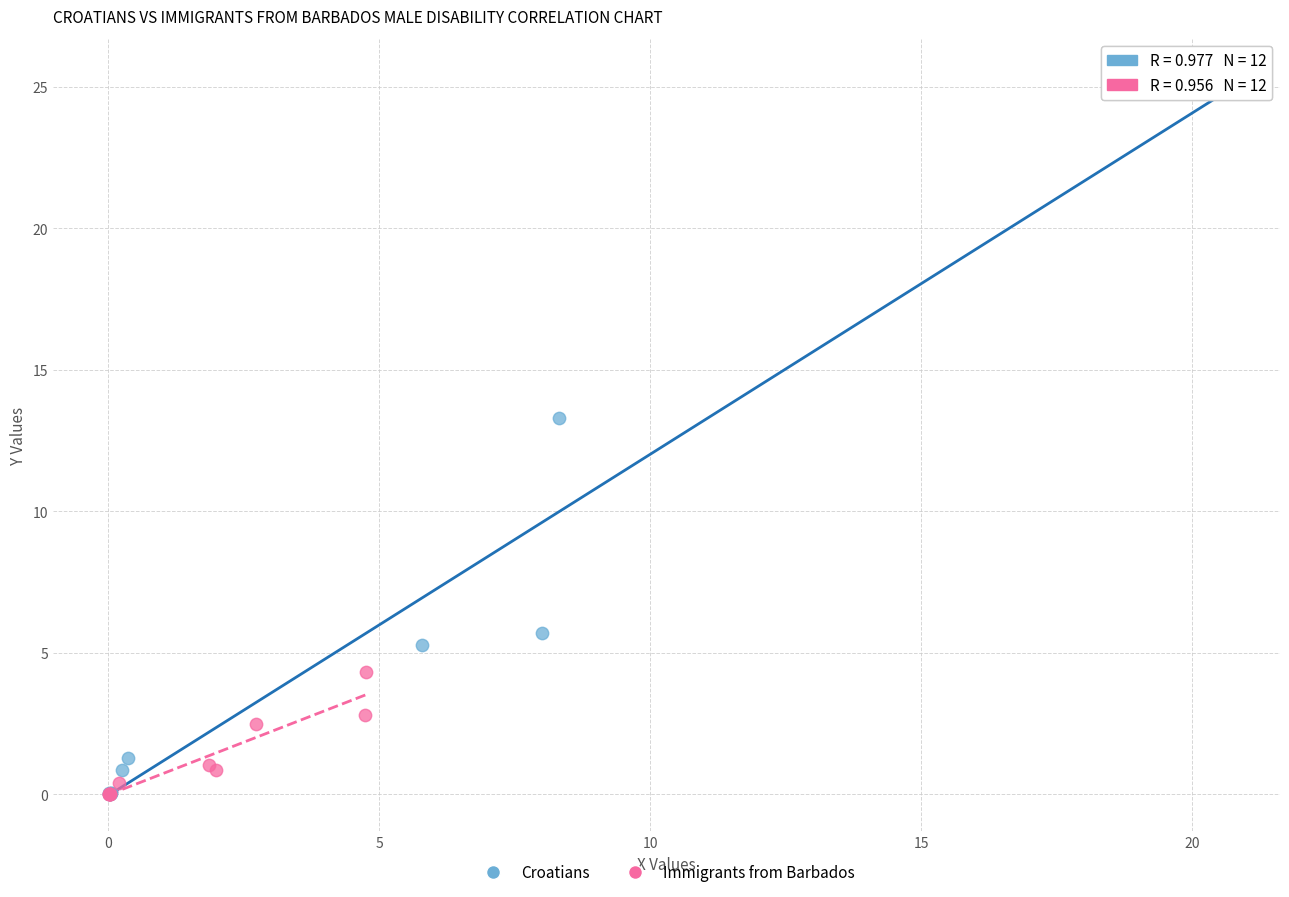

What are all the series names shown in the legend?

Croatians, Immigrants from Barbados